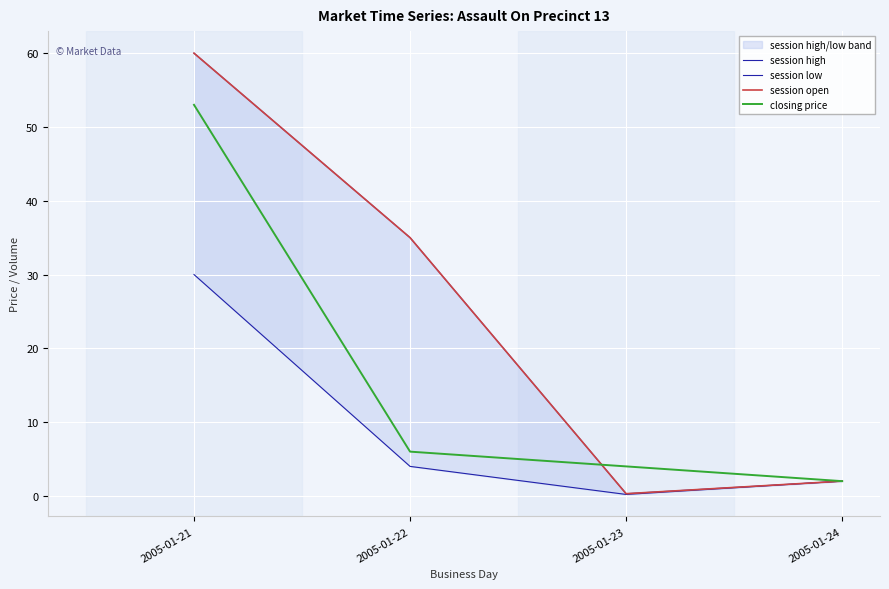

What is the smallest value displayed?

0.2